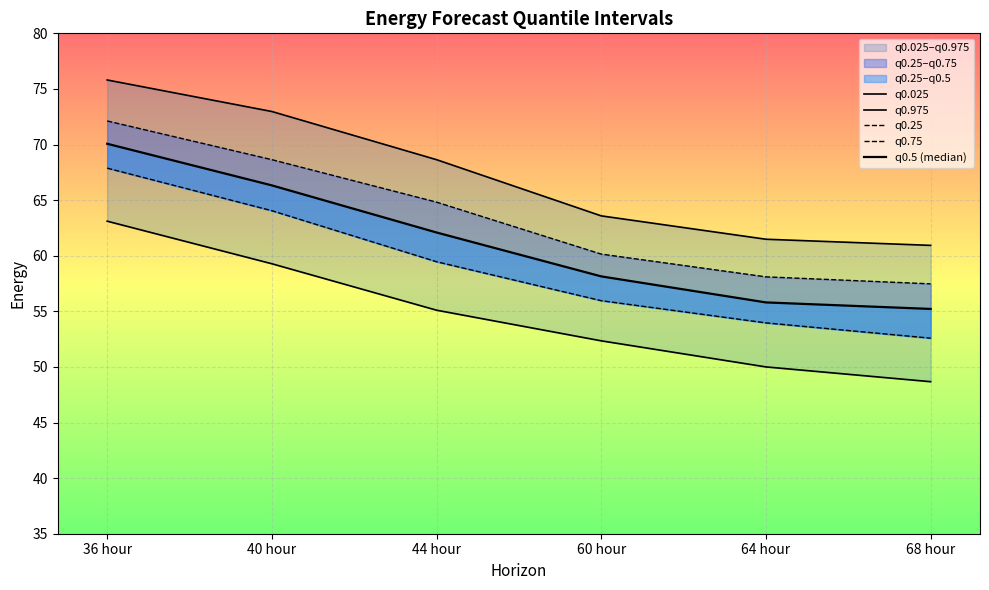

True or false: q0.5 (median) and q0.025 cross at least once.

False